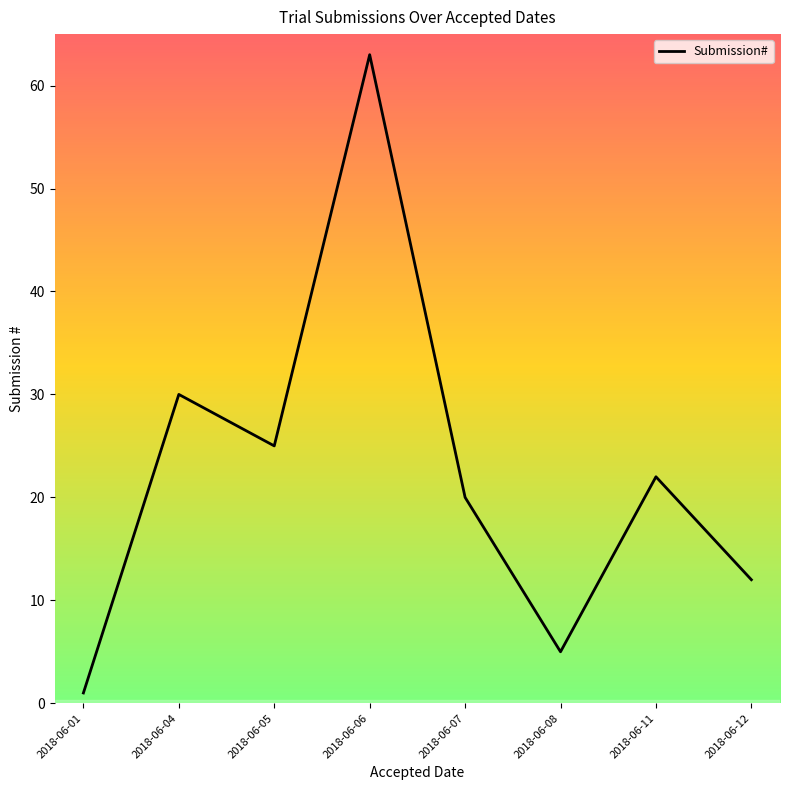

List the labels in order of value, smallest first.

2018-06-01, 2018-06-08, 2018-06-12, 2018-06-07, 2018-06-11, 2018-06-05, 2018-06-04, 2018-06-06